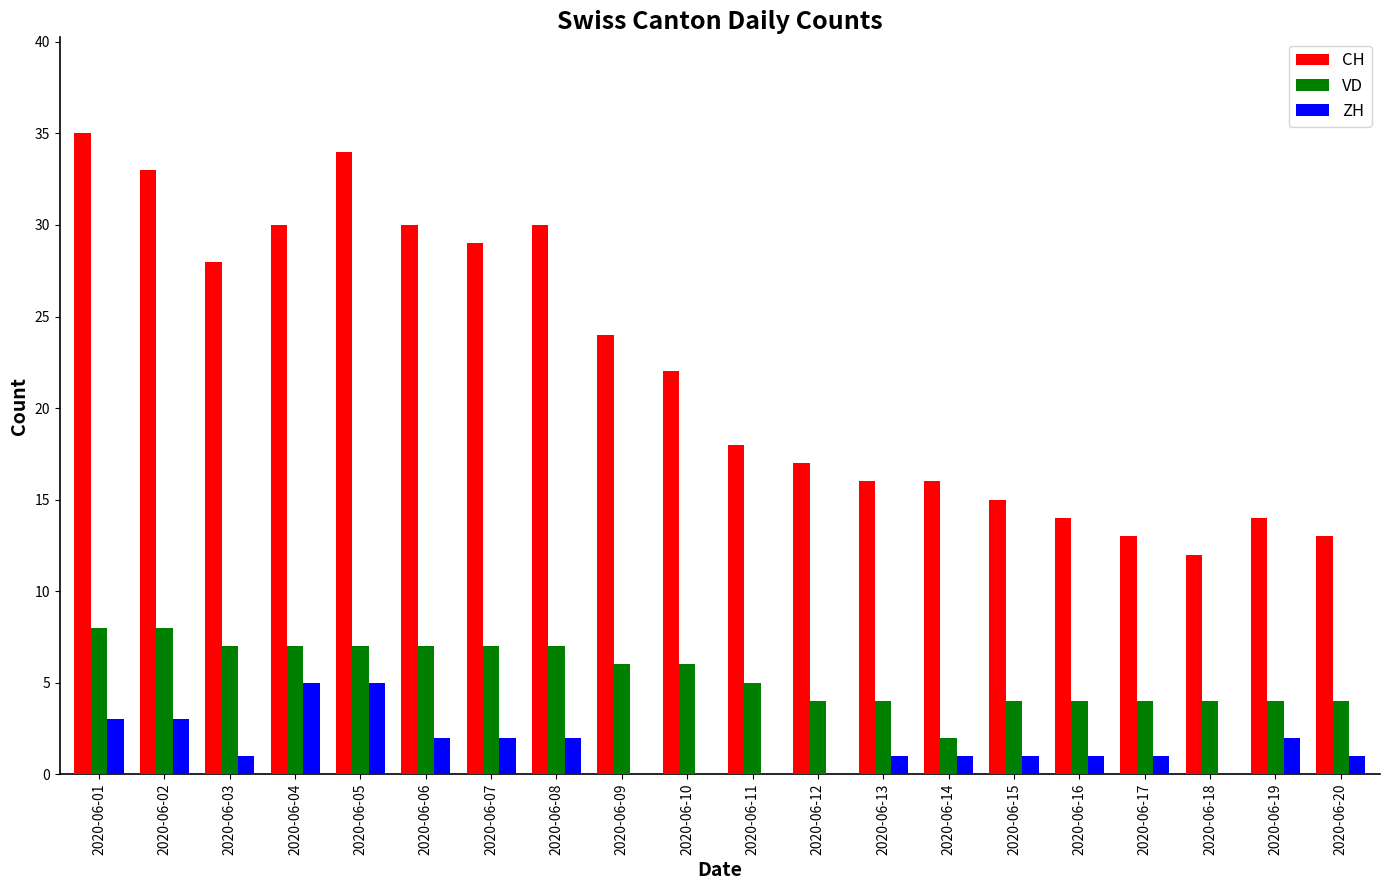

What value does the VD series have at 2020-06-06?

7